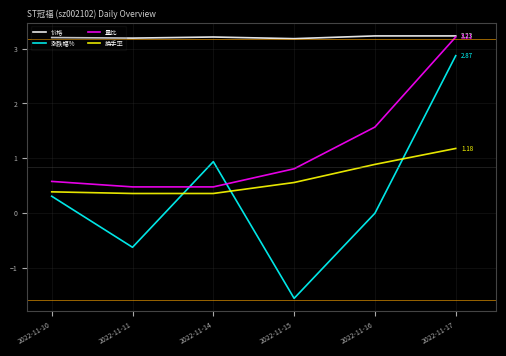

Which series has the widest spread of values?

涨跌幅%